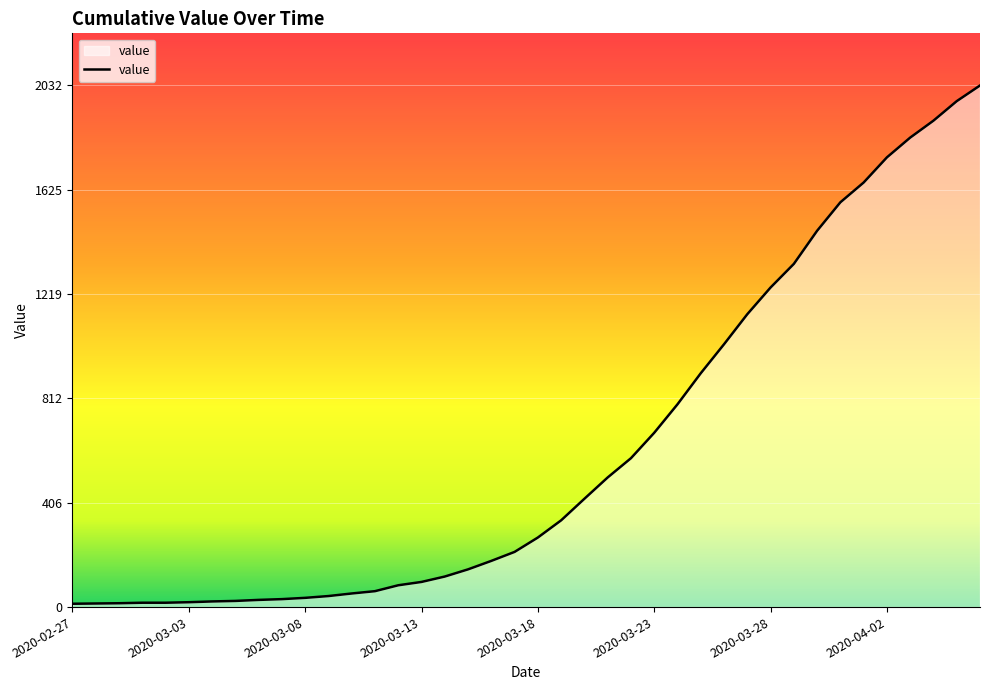

What is the greatest value displayed?

2032